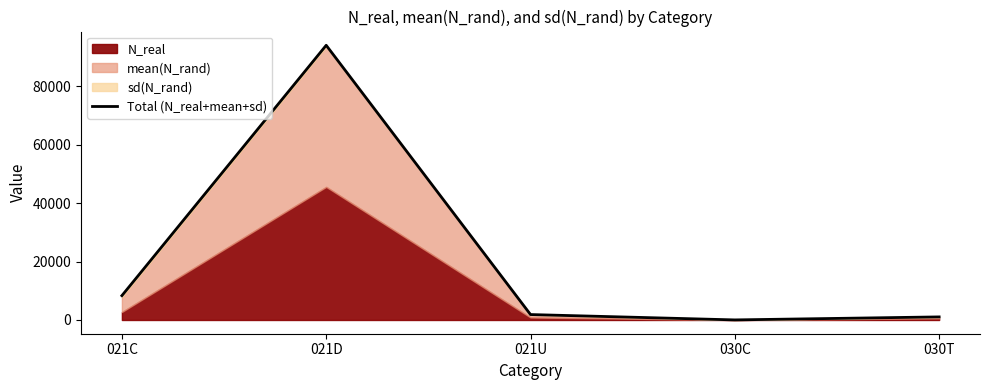

Which category has the lowest value across all series?

030C